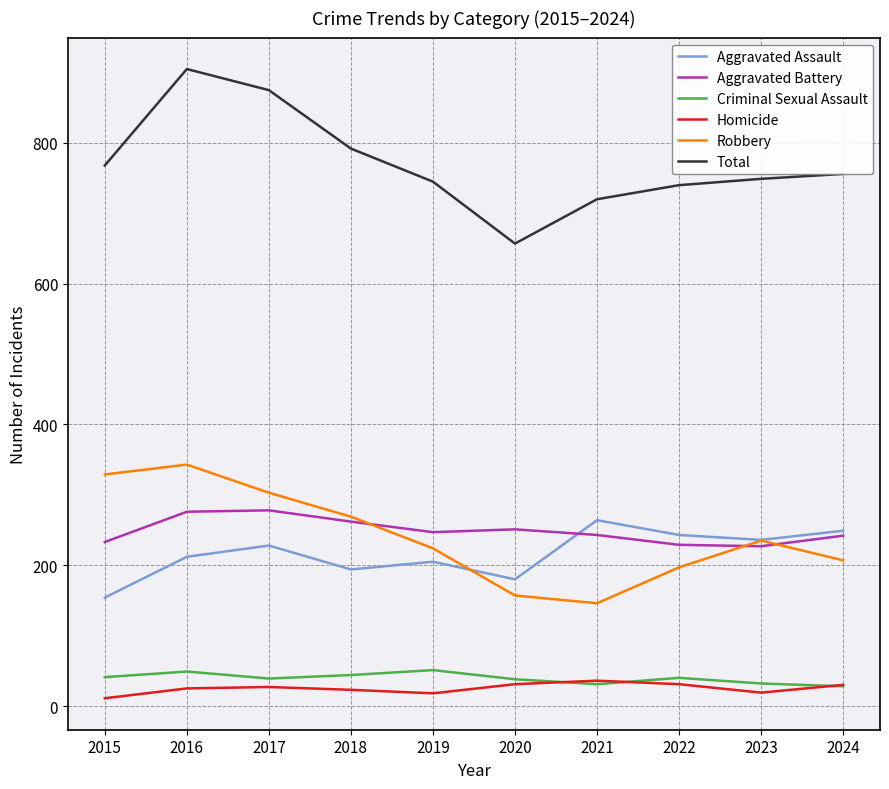

True or false: Robbery and Total intersect in this chart.

False